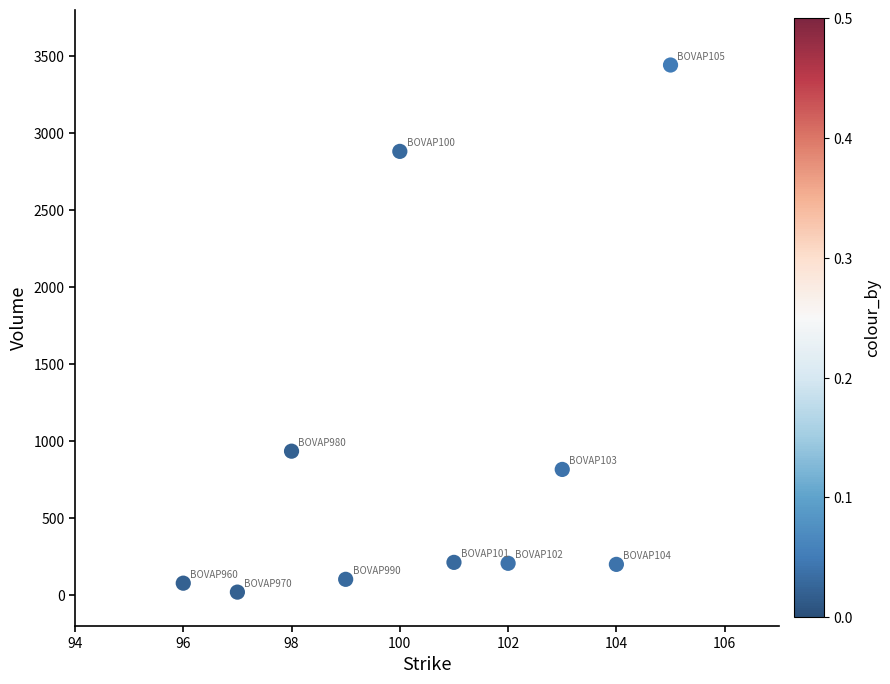

What Y value in the scatter plot is closest to 1729?

934.4